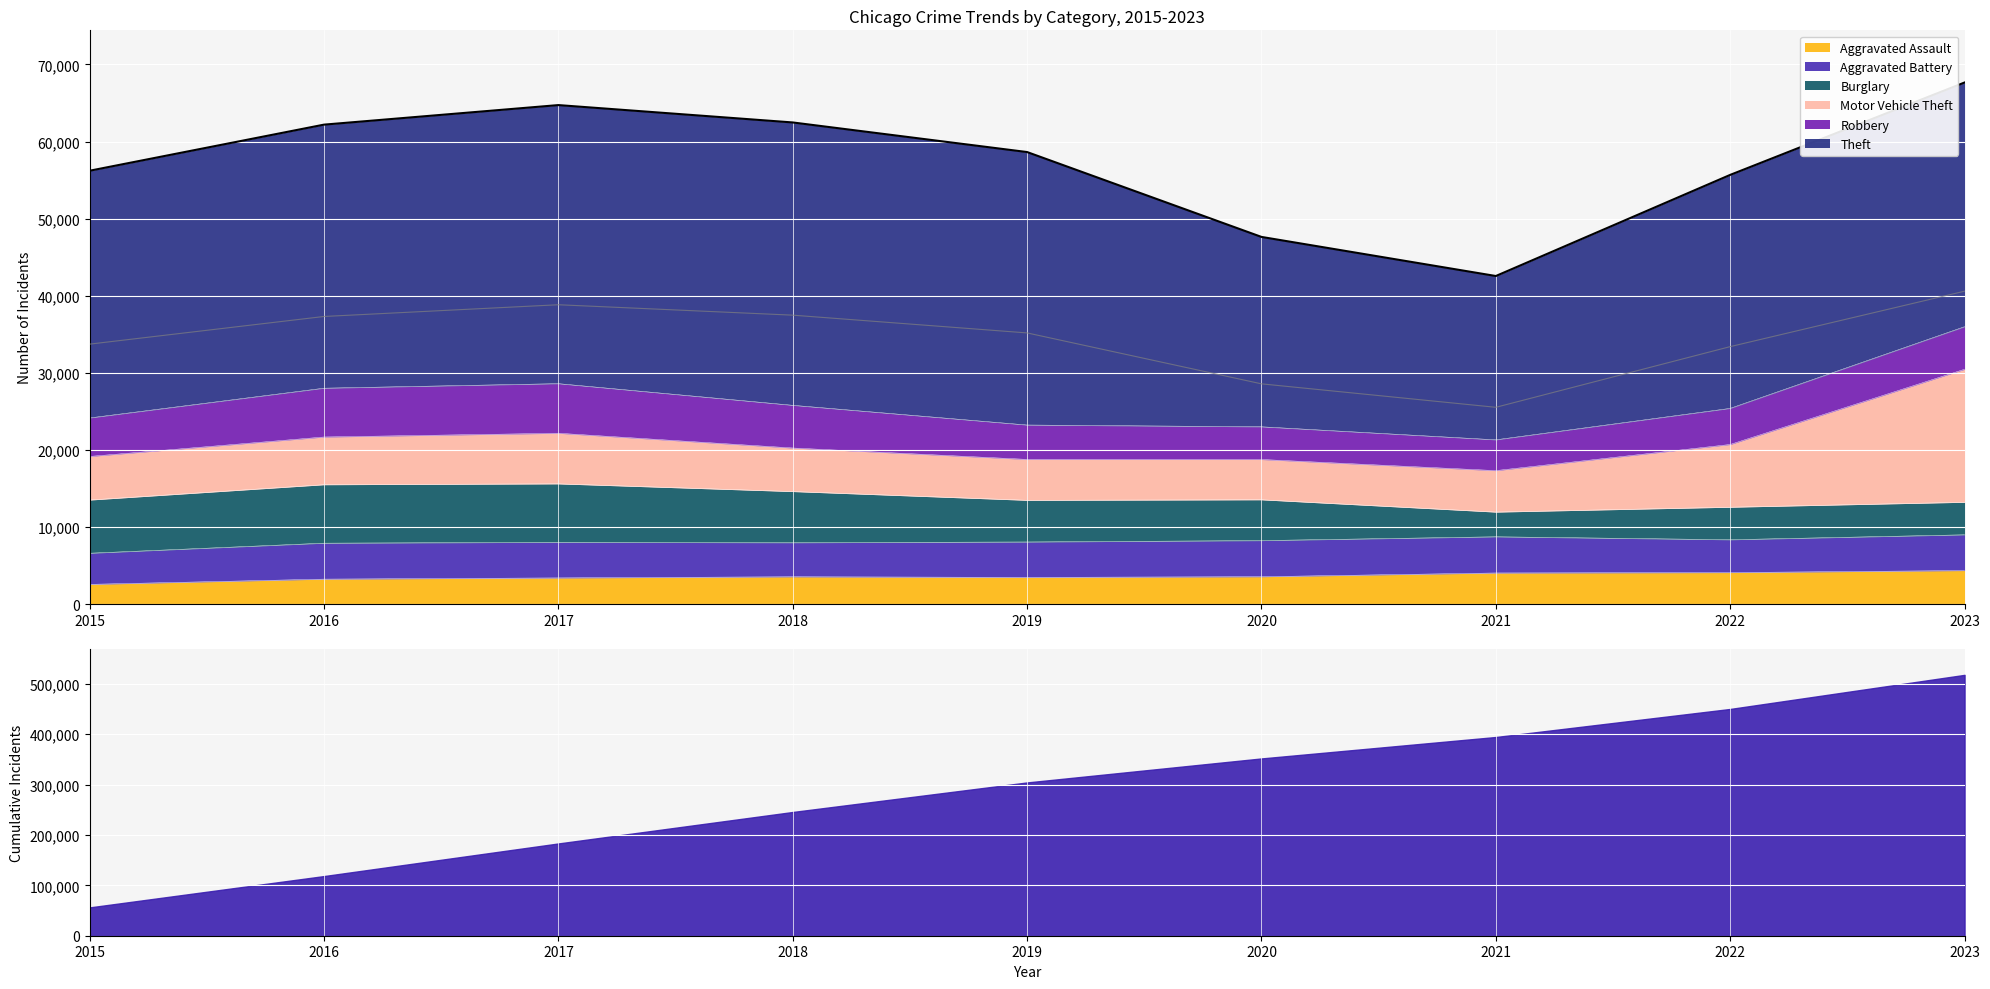

At which label does Aggravated Assault first exceed 3560?

2020